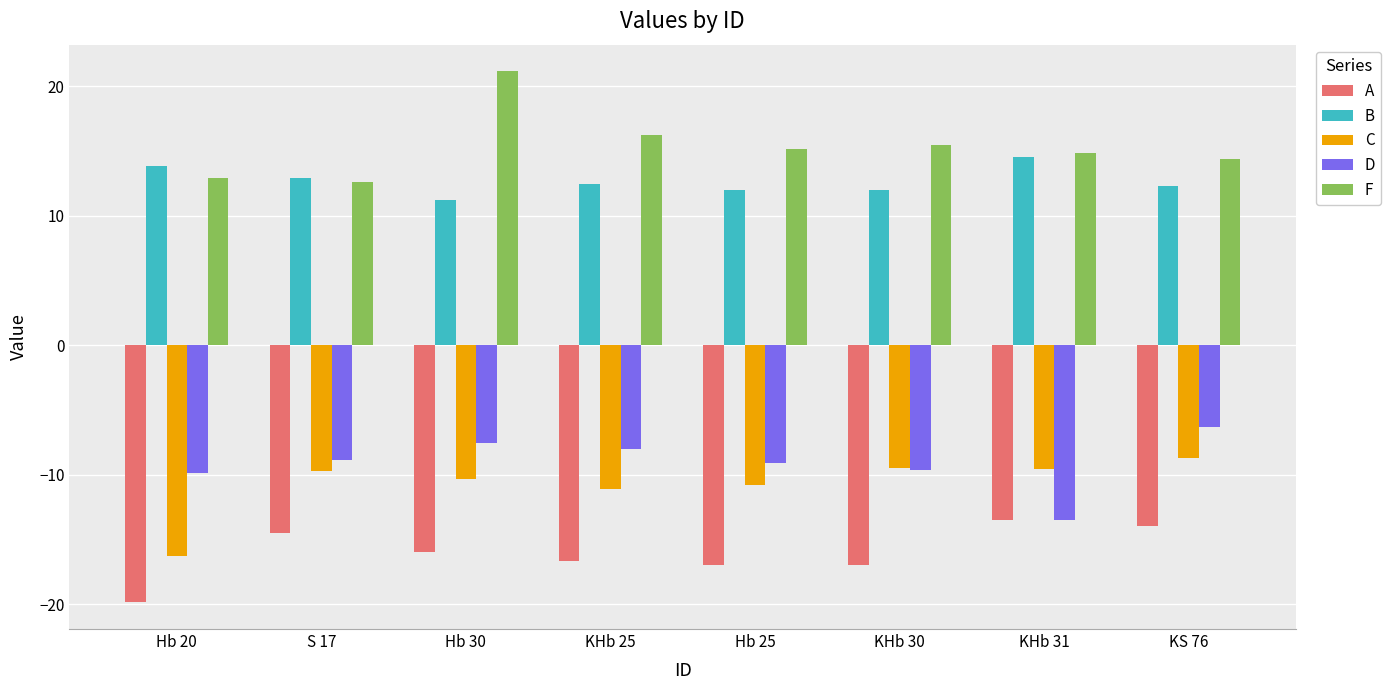

What is the spread (max minus min) of values at KHb 25?

32.9